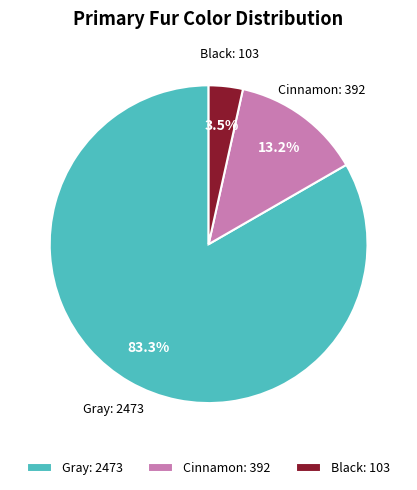

Rank the categories by value from highest to lowest.

Gray, Cinnamon, Black